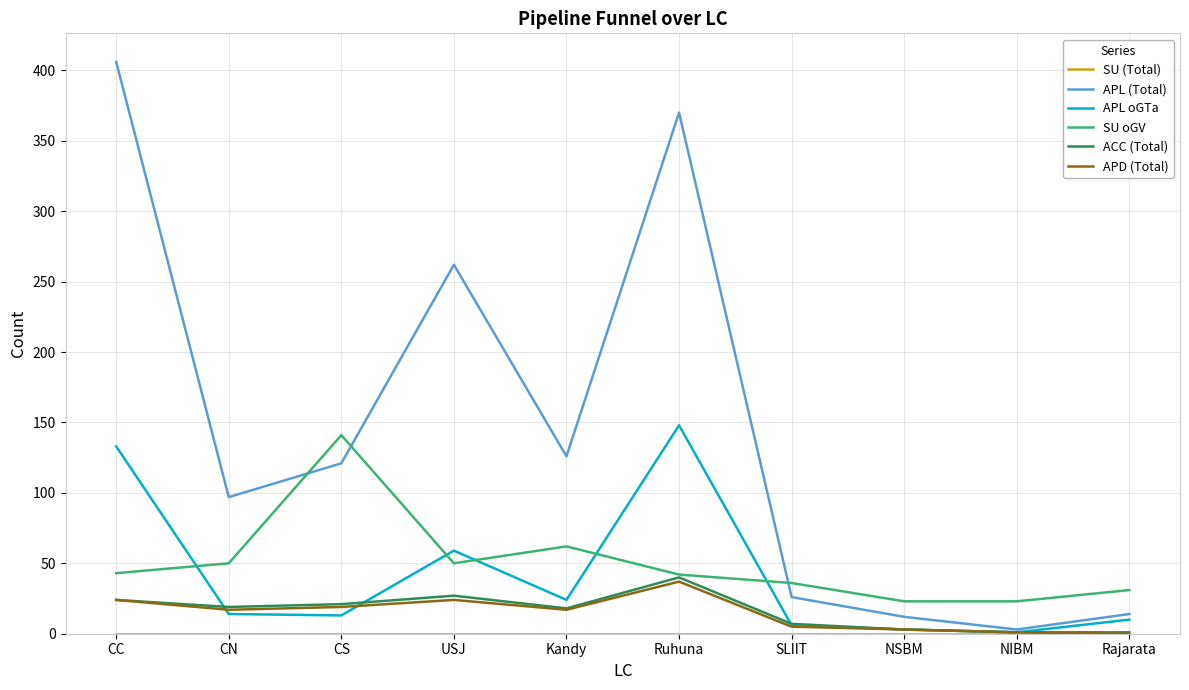

Is the value of APD (Total) at NIBM greater than the value of ACC (Total) at CN?

No